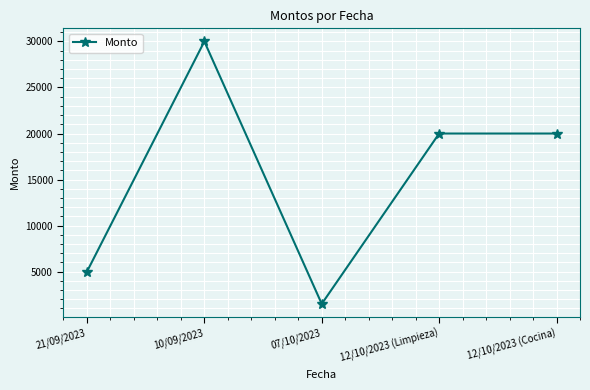

What is the label of the 5th point from the right?

21/09/2023